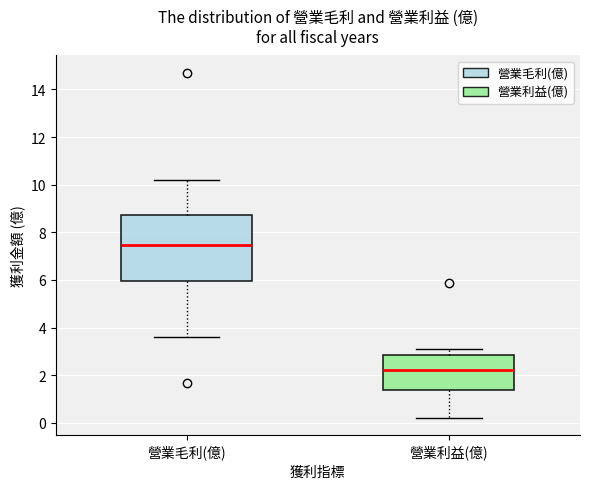

Where does the upper whisker of the box for 營業毛利(億) end on the y-axis? The values are not printed on the chart, so give them approximately, as read against the axis.

10.2